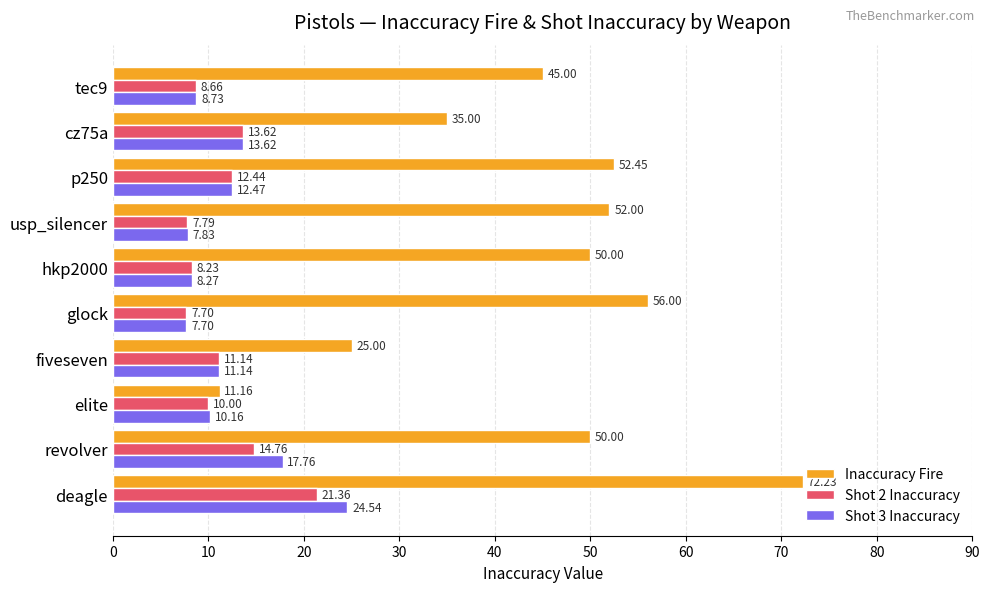

List the series in order of their peak value, highest first.

Inaccuracy Fire, Shot 3 Inaccuracy, Shot 2 Inaccuracy